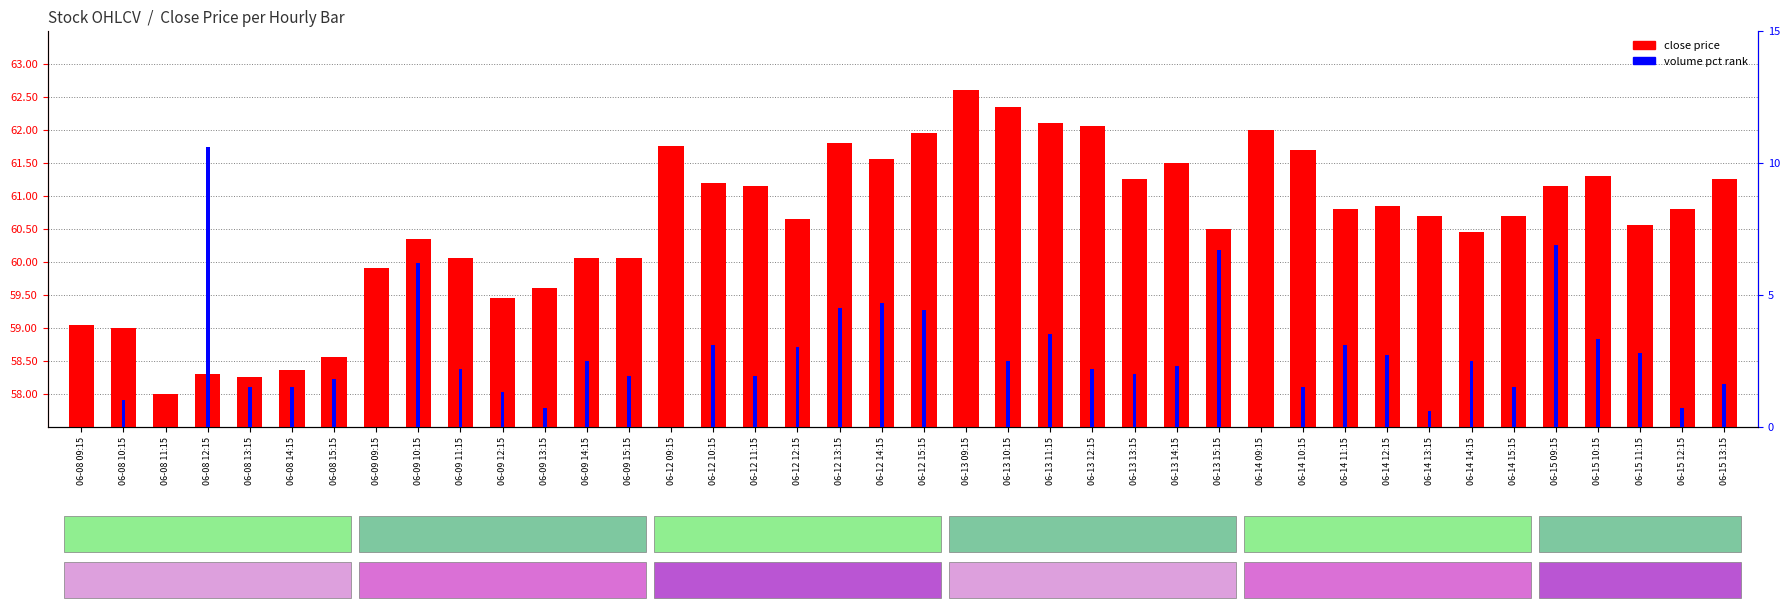

What is the label of the 10th bar from the left?

06-09 11:15